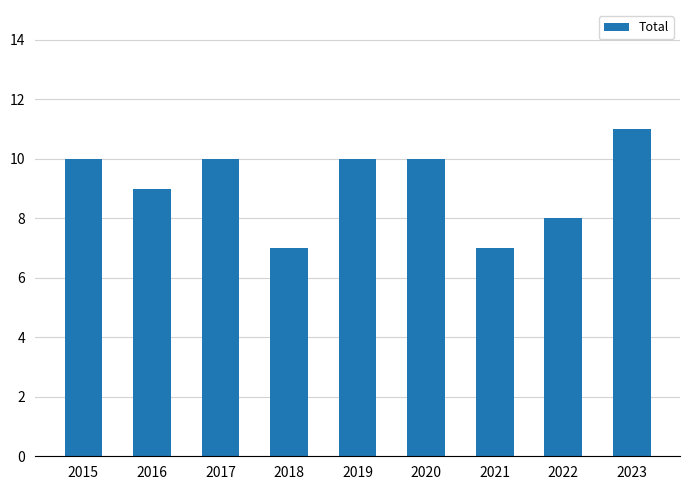

Where is the data nearest to the value 9?

2016